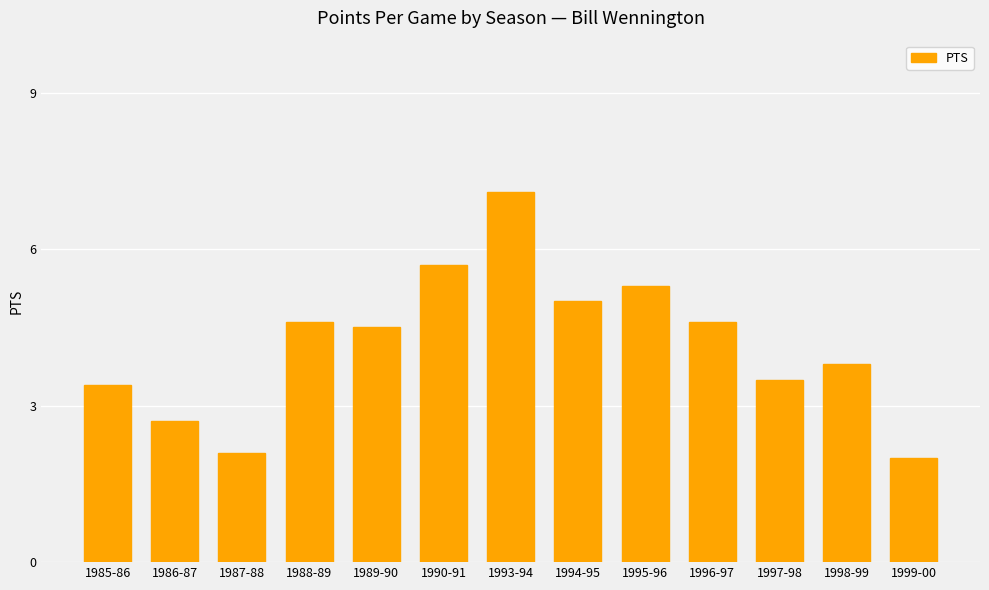

What is the difference between the second highest and minimum values?

3.7